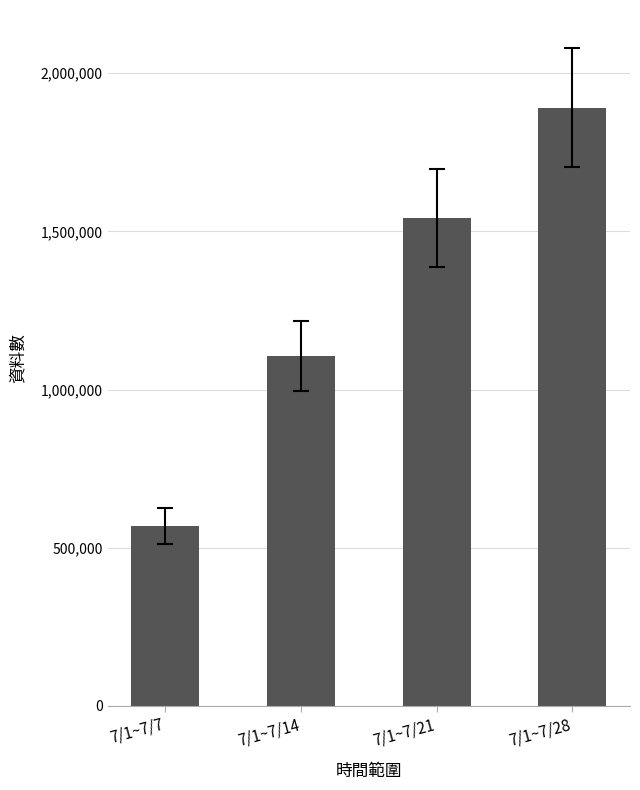

What is the sum of the values at 7/1~7/7 and 7/1~7/21?

2110423